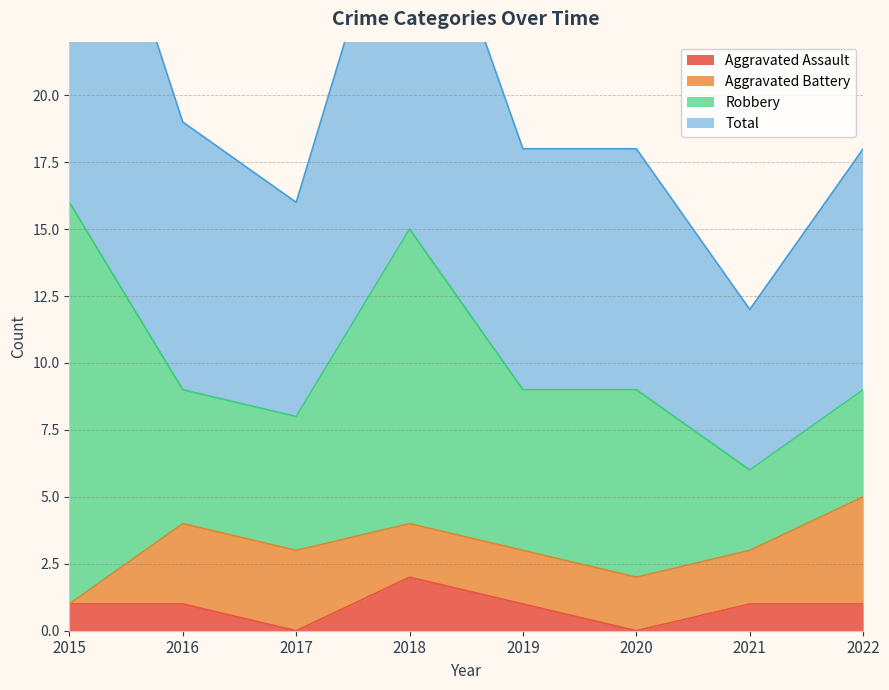

True or false: Total has more than 0 points higher than both neighbors.

True